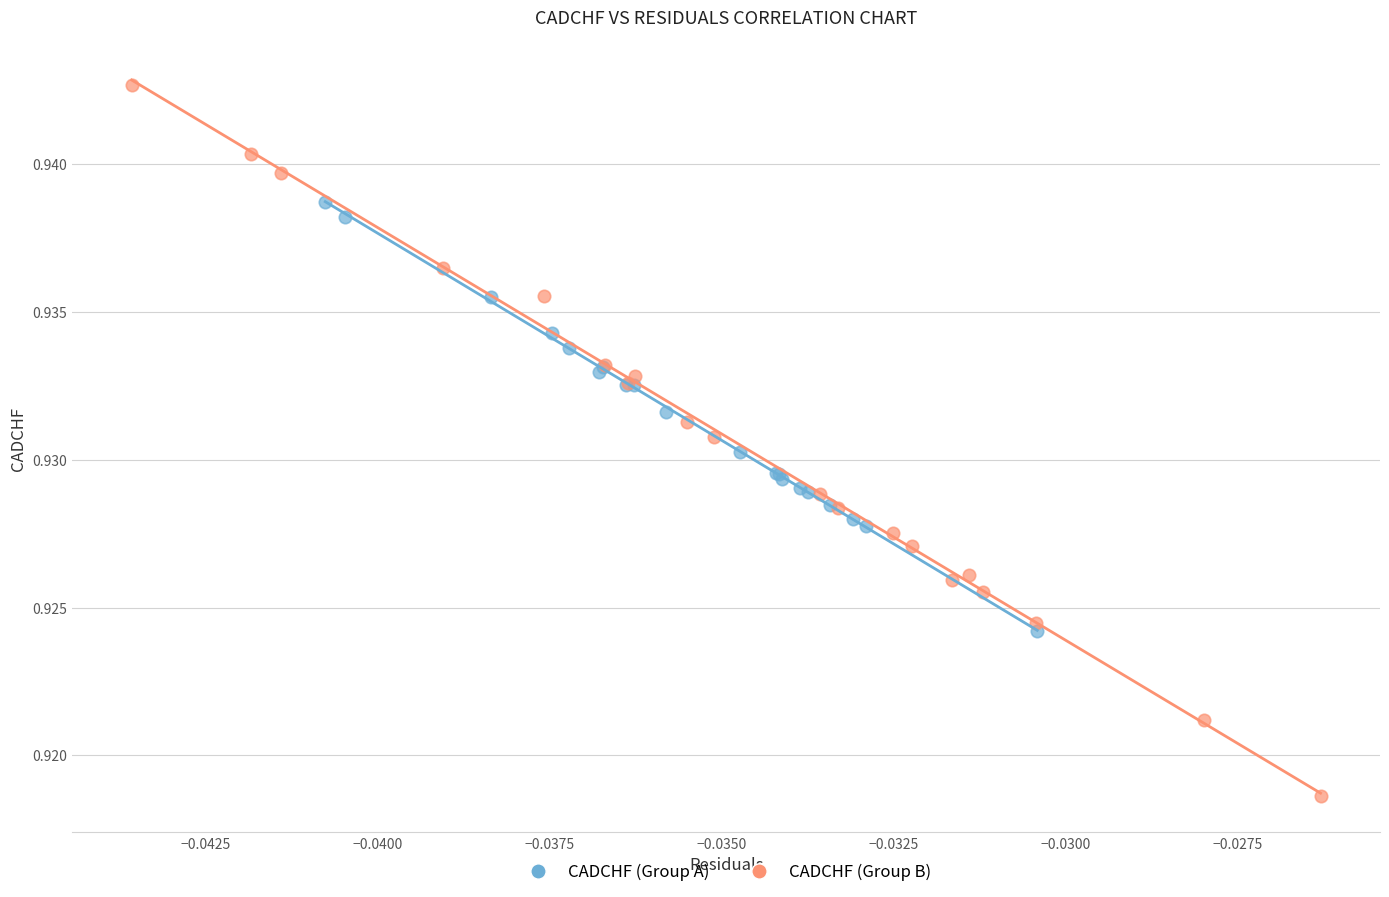

Which series reaches the maximum Y coordinate?

CADCHF (Group B)